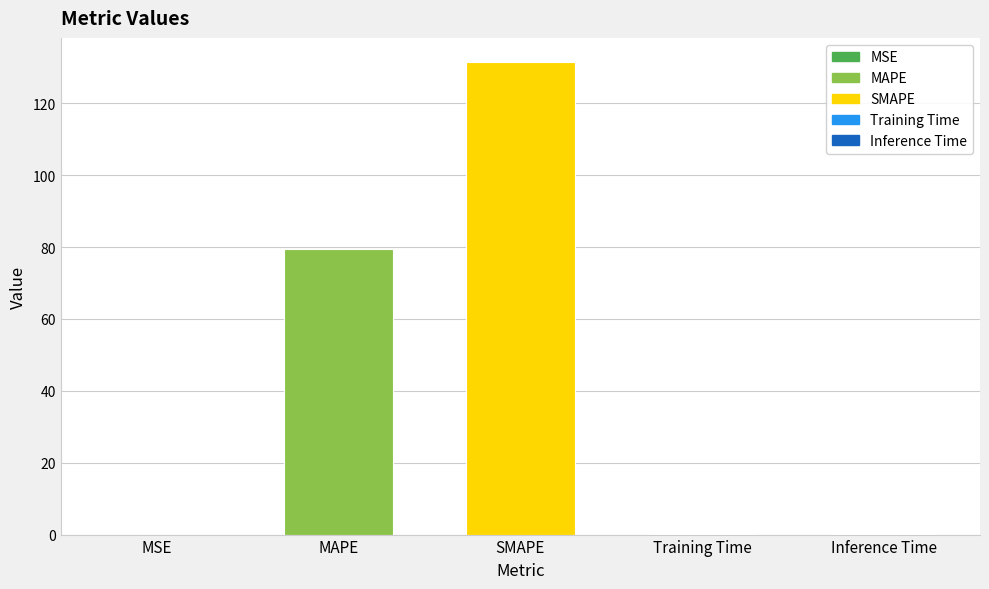

What is the sum of the values at MSE and Inference Time?

0.1